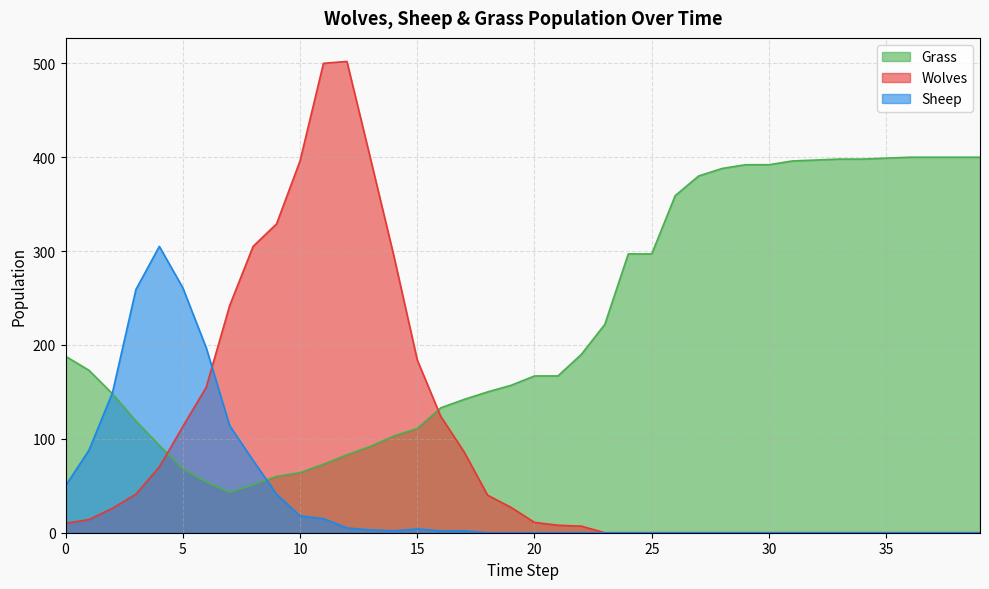

Rank the categories by Grass value from highest to lowest.

36, 37, 38, 39, 35, 33, 34, 32, 31, 29, 30, 28, 27, 26, 24, 25, 23, 22, 0, 1, 20, 21, 19, 18, 2, 17, 16, 3, 15, 14, 4, 13, 12, 11, 5, 10, 9, 6, 8, 7